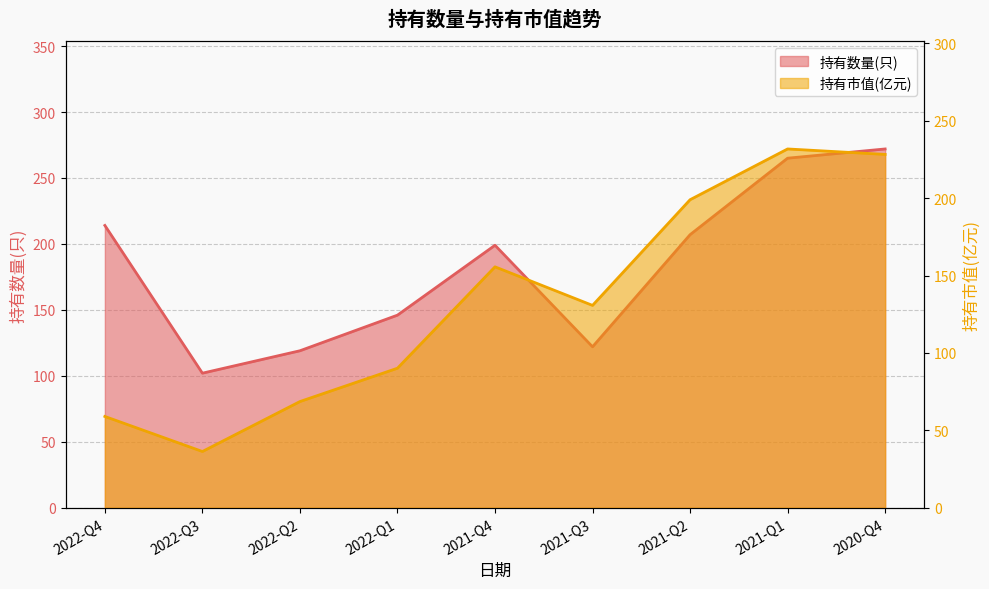

Reading right to left, list all the values displayed in this chart.

持有数量(只): 2020-Q4=272.0	2021-Q1=265.0	2021-Q2=207.0	2021-Q3=122.0	2021-Q4=199.0	2022-Q1=146.0	2022-Q2=119.0	2022-Q3=102.0	2022-Q4=214.0
持有市值(亿元): 2020-Q4=228.2	2021-Q1=231.8	2021-Q2=199.0	2021-Q3=130.7	2021-Q4=155.6	2022-Q1=90.1	2022-Q2=68.6	2022-Q3=36.3	2022-Q4=59.0